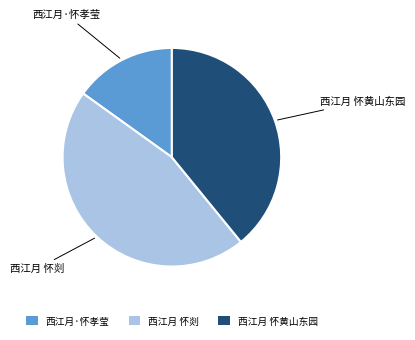

Rank the categories by value from highest to lowest.

西江月 怀剡, 西江月 怀黄山东园, 西江月·怀孝莹